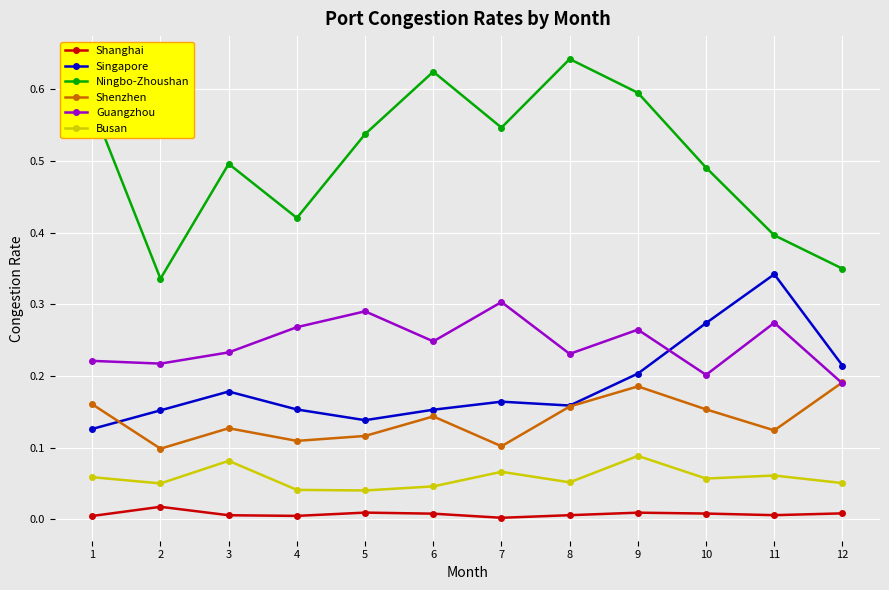

True or false: Singapore and Shanghai cross at least once.

False